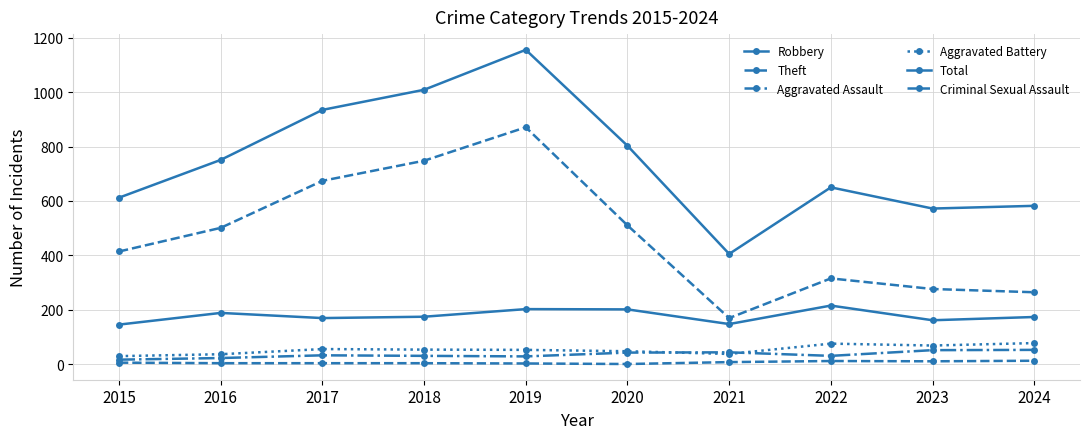

How many lines are shown in the chart?

6